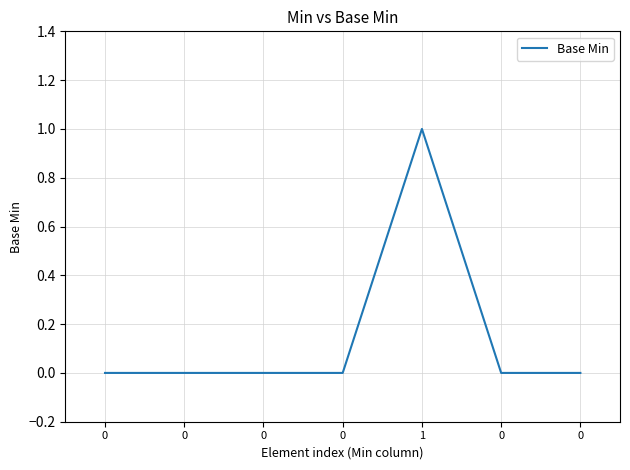

Reading left to right, transcribe all the data shown in this chart.

0	0	0	0	1	0	0